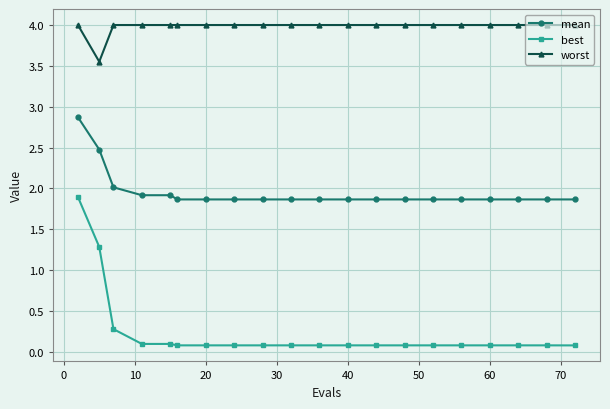

What are all the series names shown in the legend?

mean, best, worst